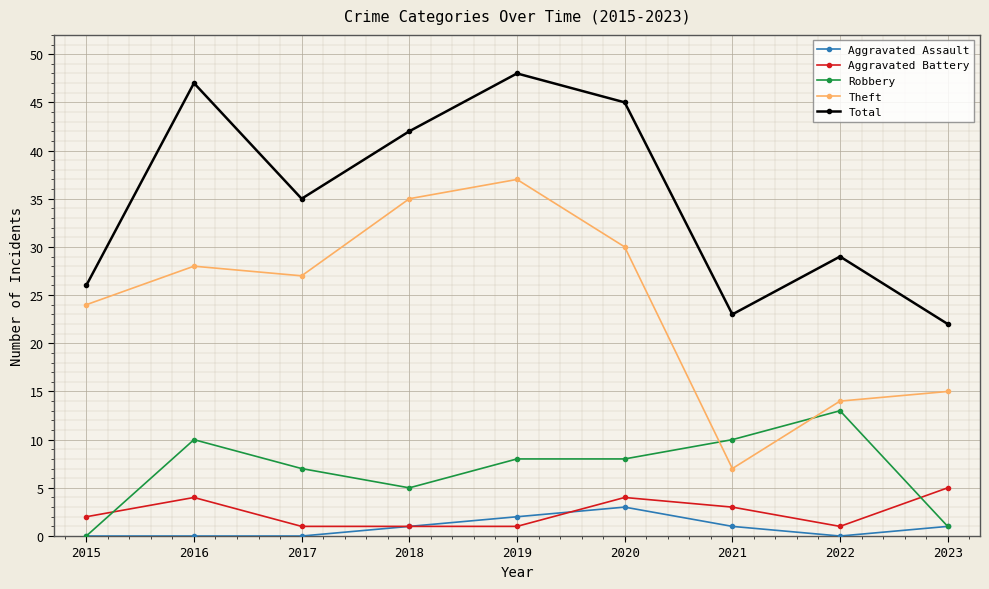

True or false: Aggravated Assault has a value of 0 at 2015.

True